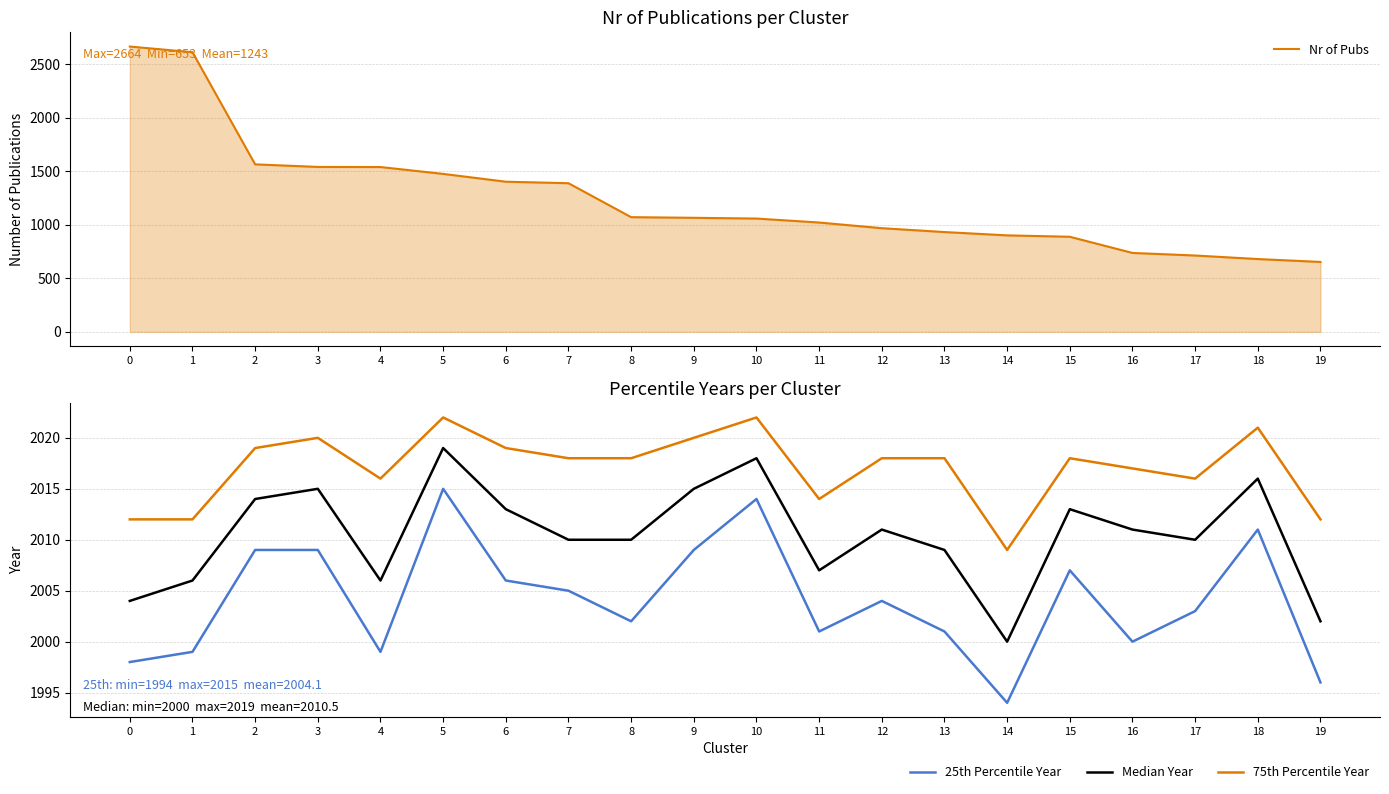

Is this an area chart (filled region under the line)?

No